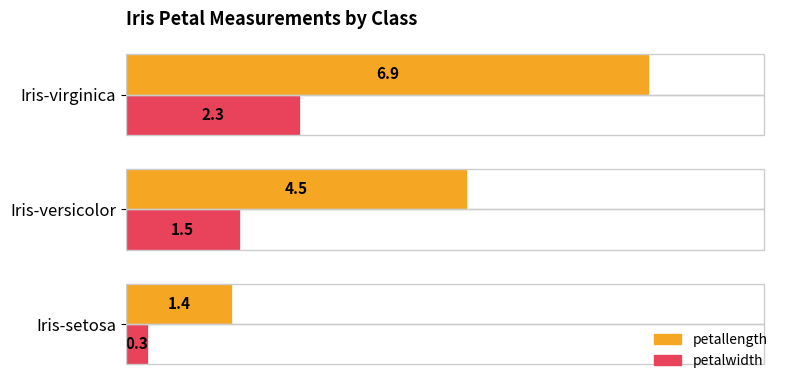

The value of petallength at Iris-setosa is 1.4. True or false?

True